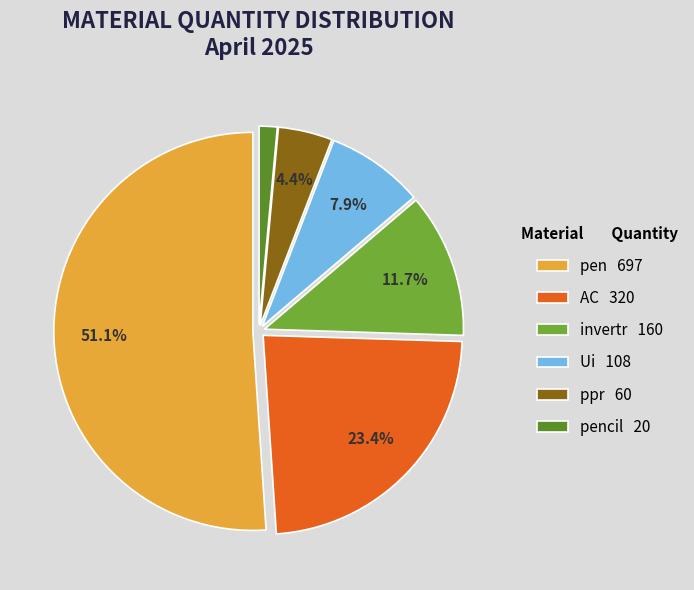

Between AC 320 and pencil 20, which is larger?

AC 320